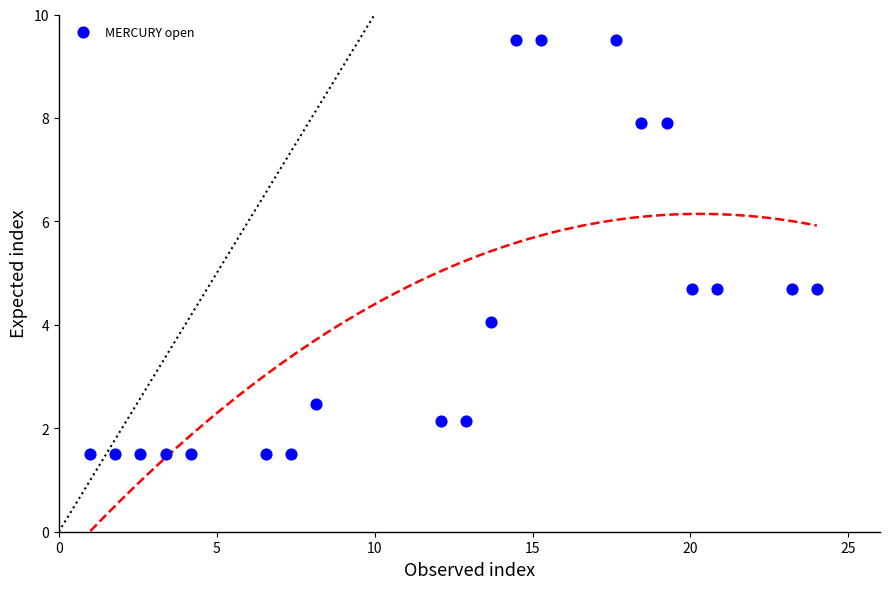

What is the range of X values (max minus min)?

23.0